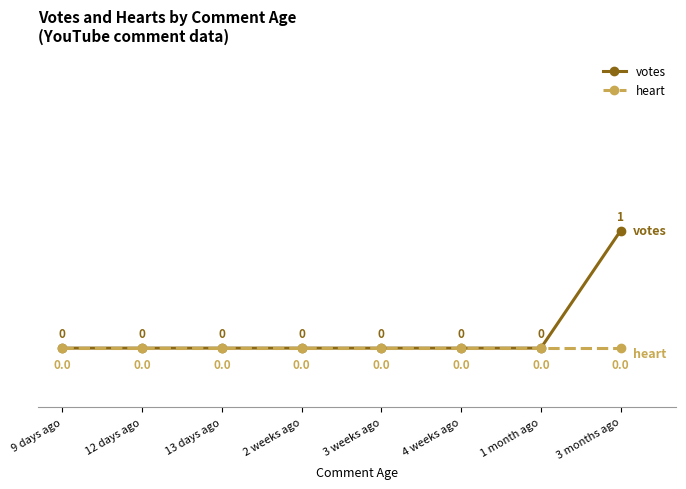

Rank the series by their maximum value, from lowest to highest.

heart, votes